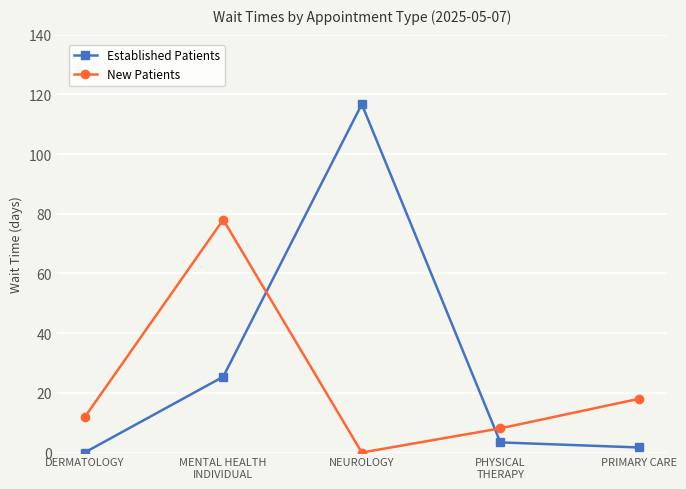

At which label is New Patients closest to 39?

PRIMARY CARE